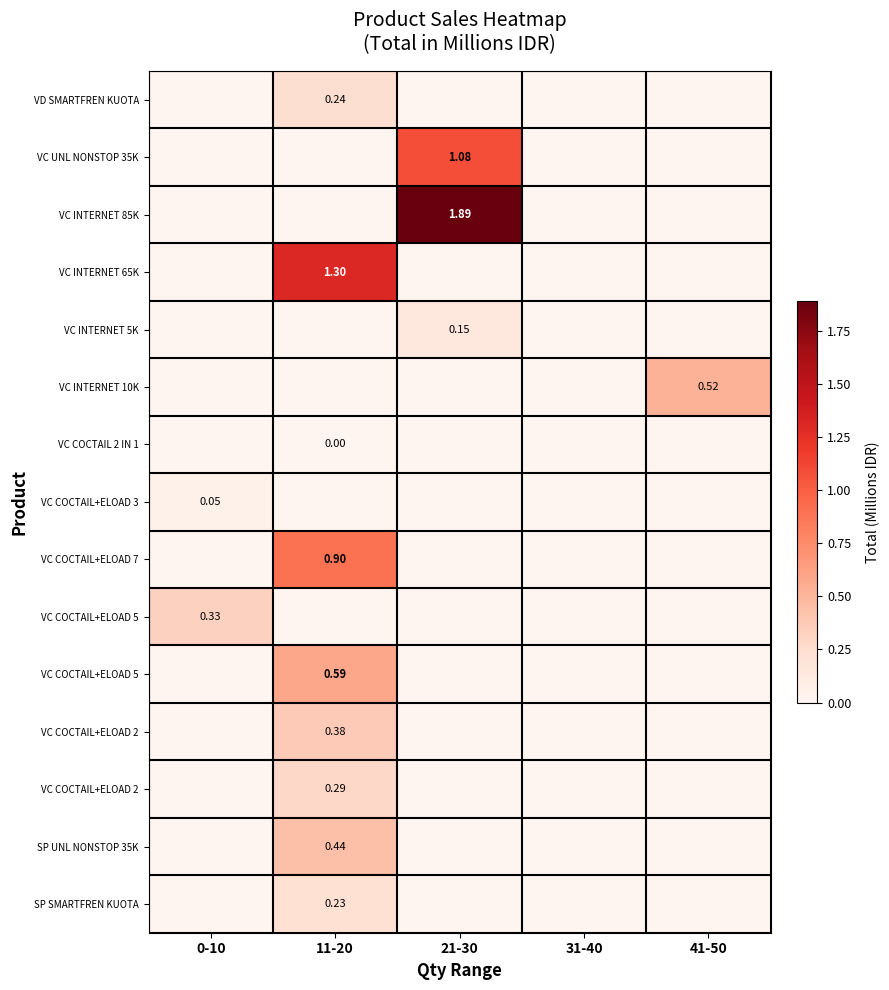

At how many categories does at least one series exceed 0?

4